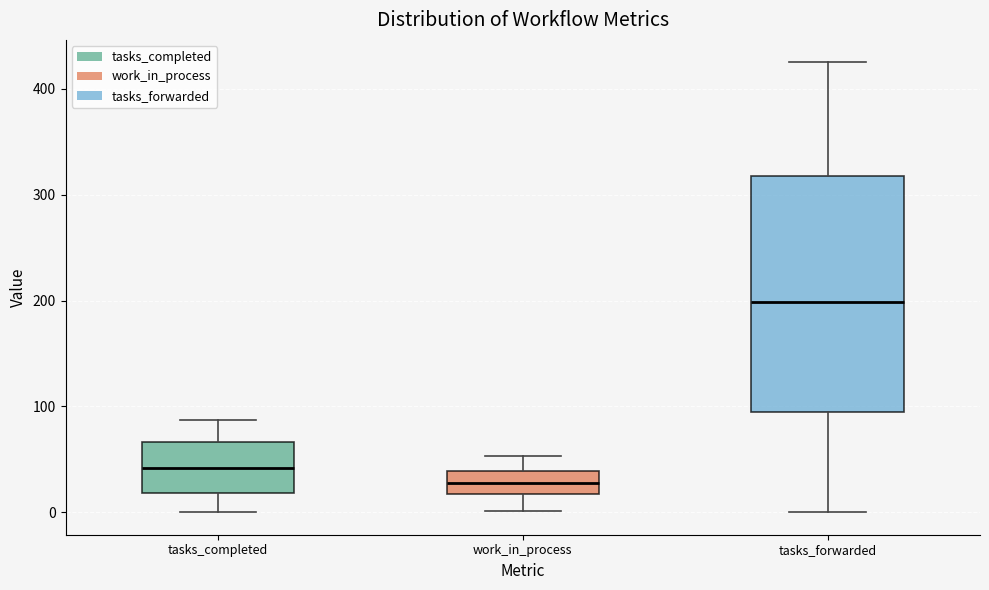

Where is the lower edge of the box for work_in_process on the y-axis? The values are not printed on the chart, so give them approximately, as read against the axis.

20